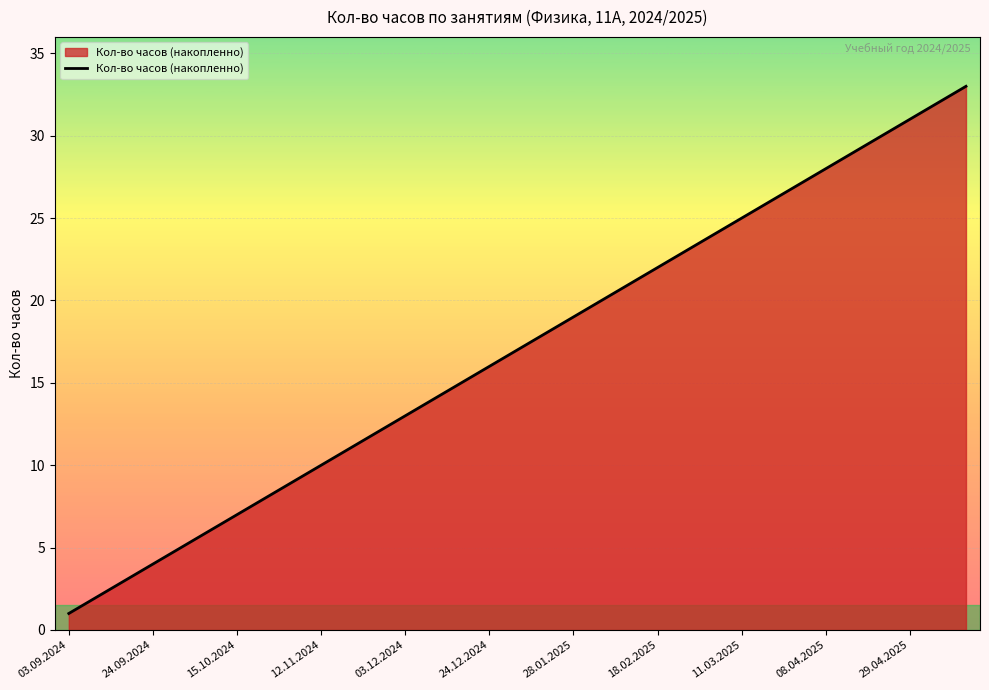

What is the difference between the maximum and minimum values?

32